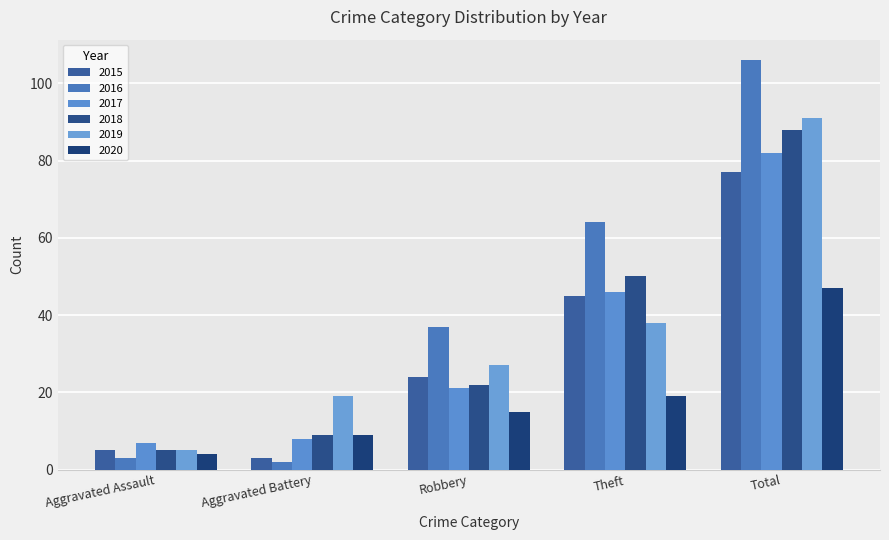

At which label does 2016 reach its peak?

Total